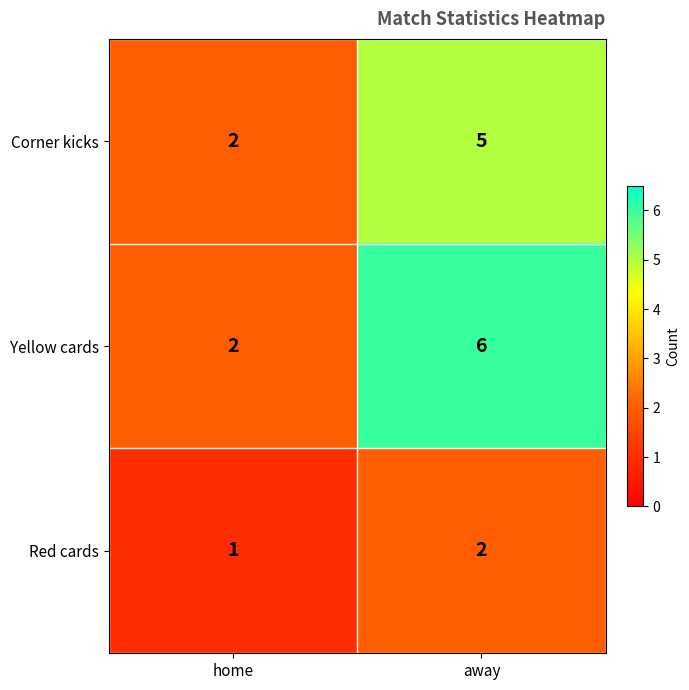

Which series has the widest spread of values?

Yellow cards